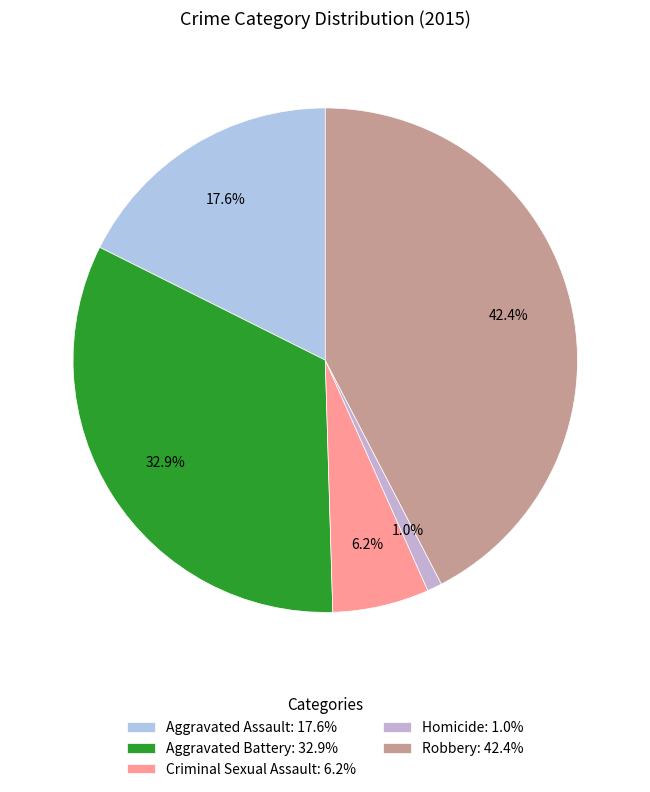

Count the number of slices in the pie.

5